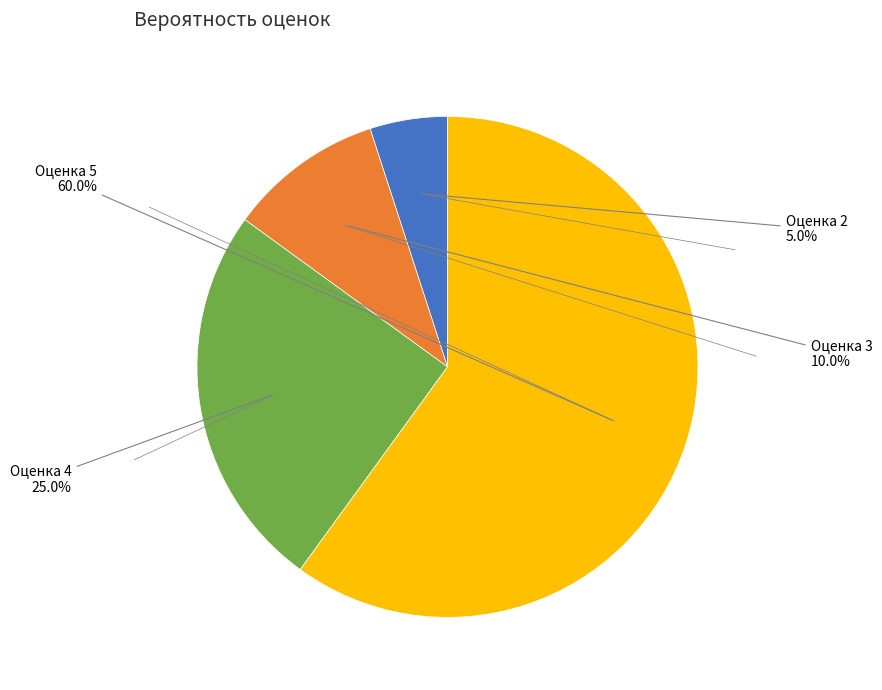

Is there a majority slice in this chart?

Yes